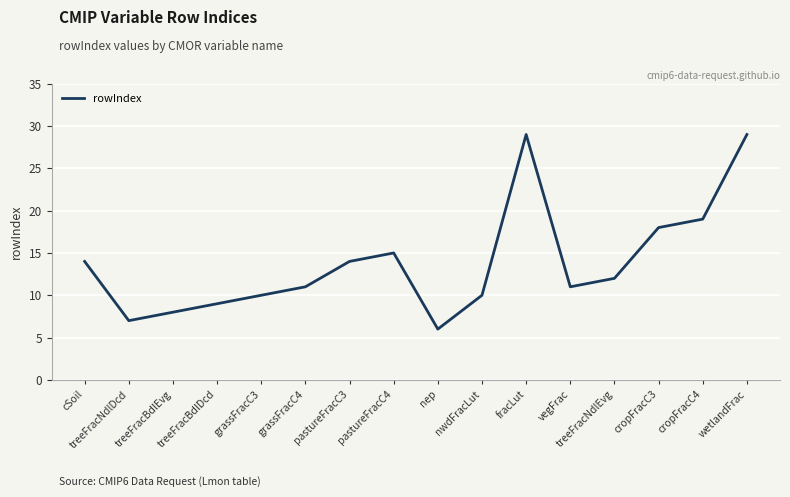

The value at pastureFracC3 is 14. True or false?

True